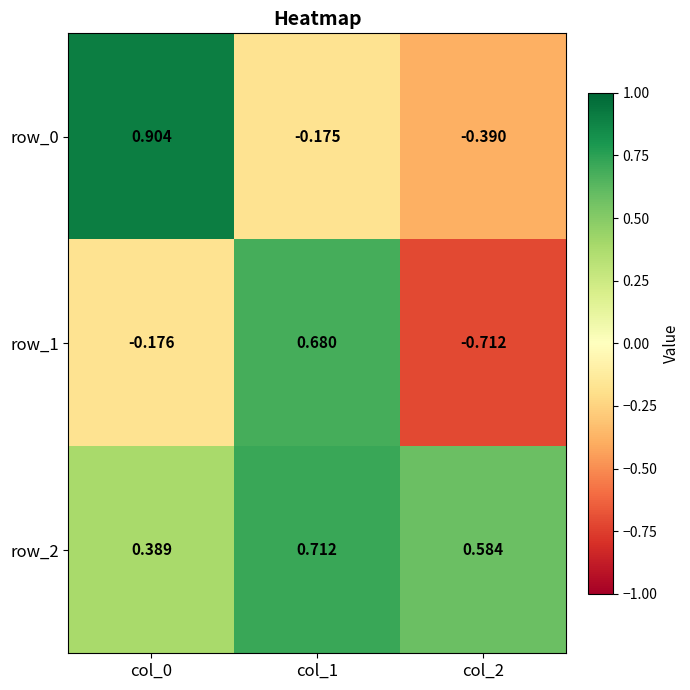

How many data points does each series have?

3